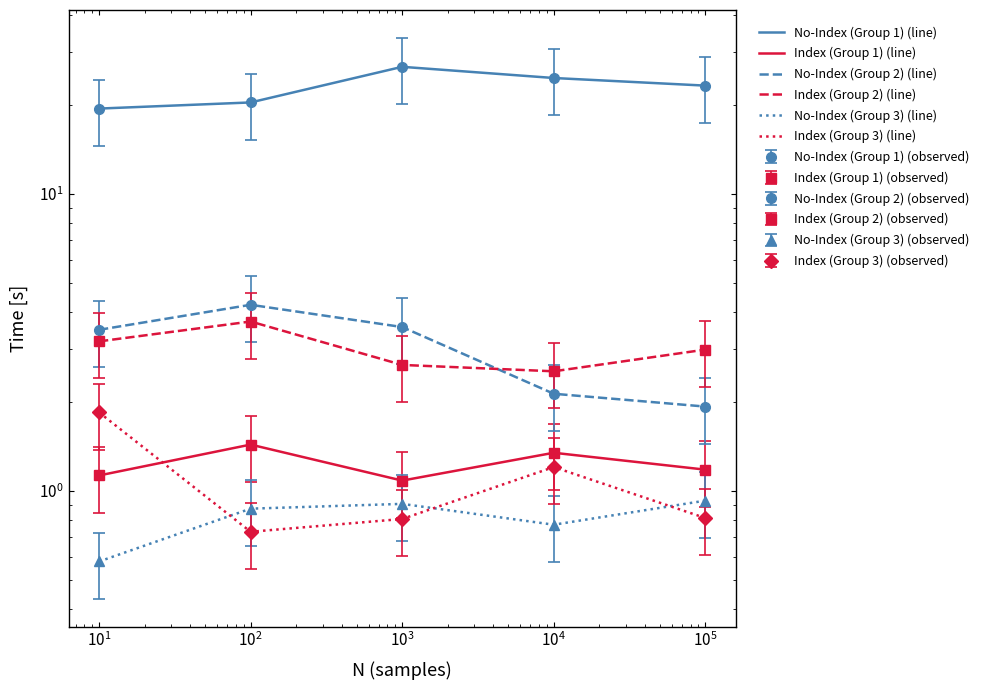

How many data points does each series have?

5